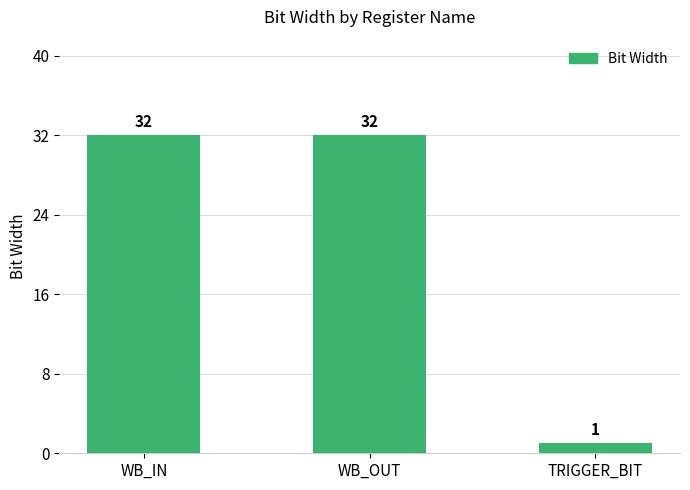

What is the sum of all values?

65